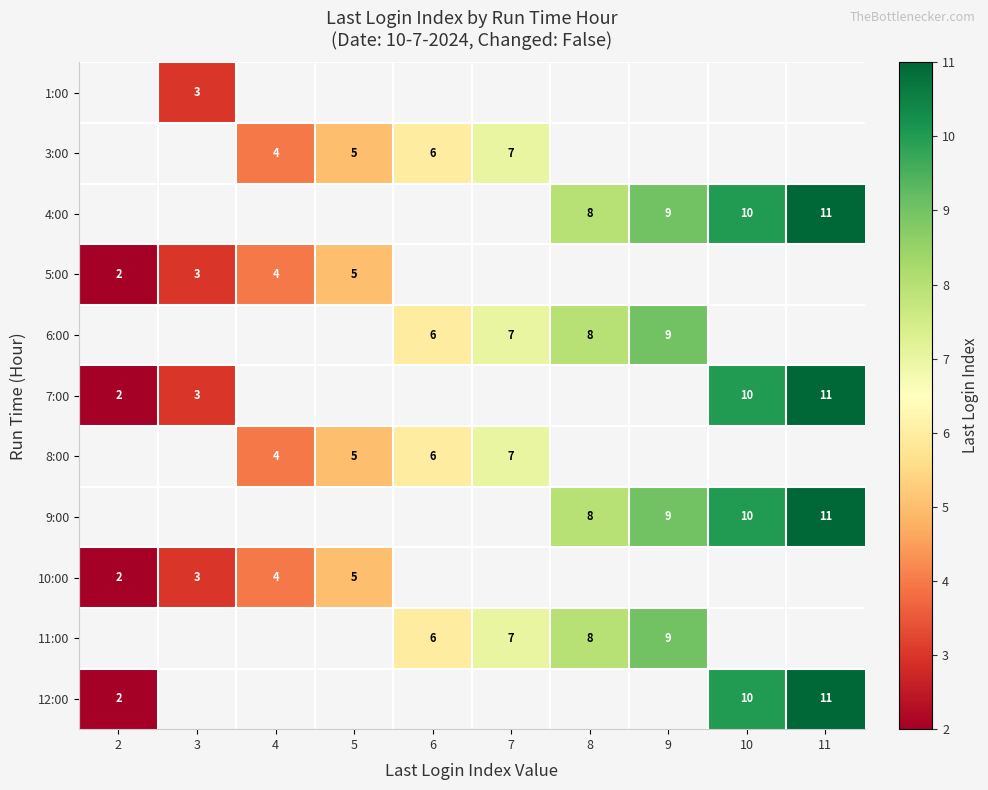

True or false: 5:00 has a value of 4 at 4.

True